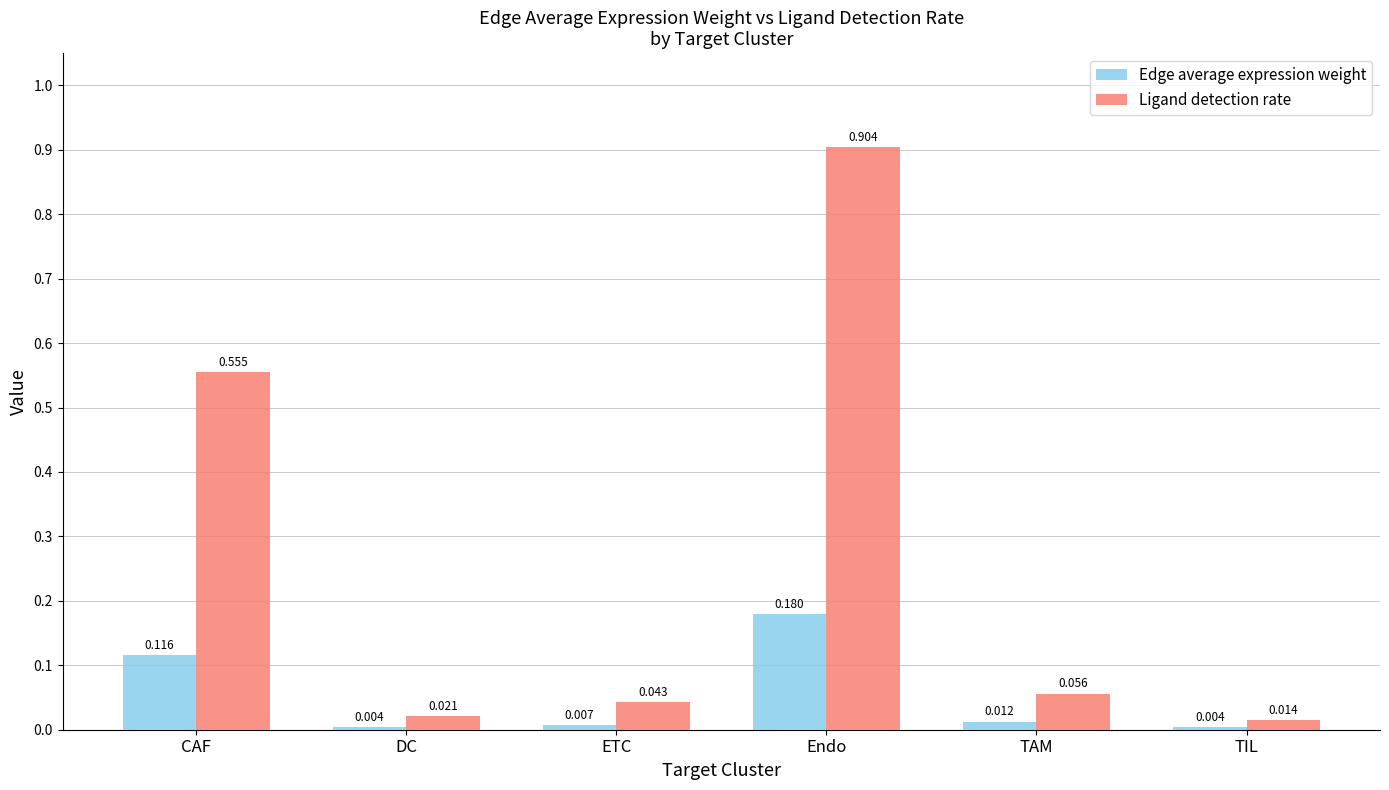

List the series in order of their peak value, lowest first.

Edge average expression weight, Ligand detection rate